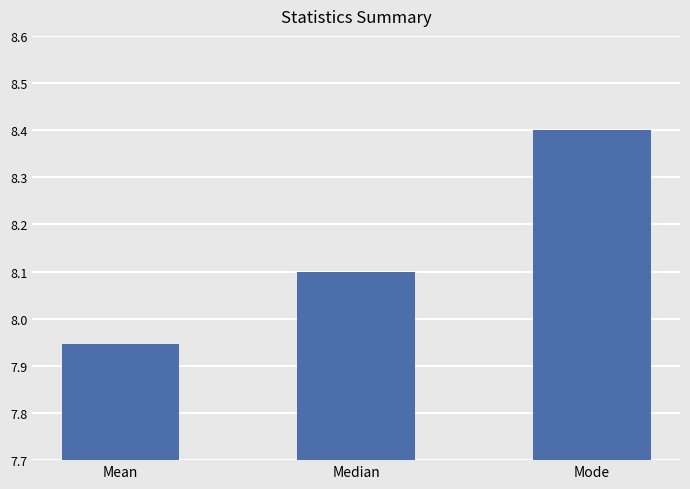

Which has a higher value, Mean or Mode?

Mode